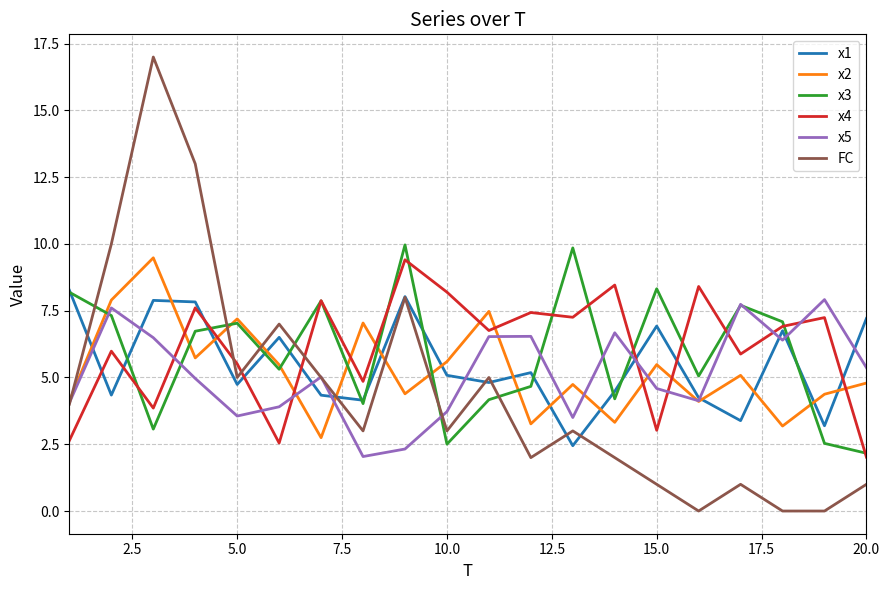

How many interior local peaks does the FC series have?

6